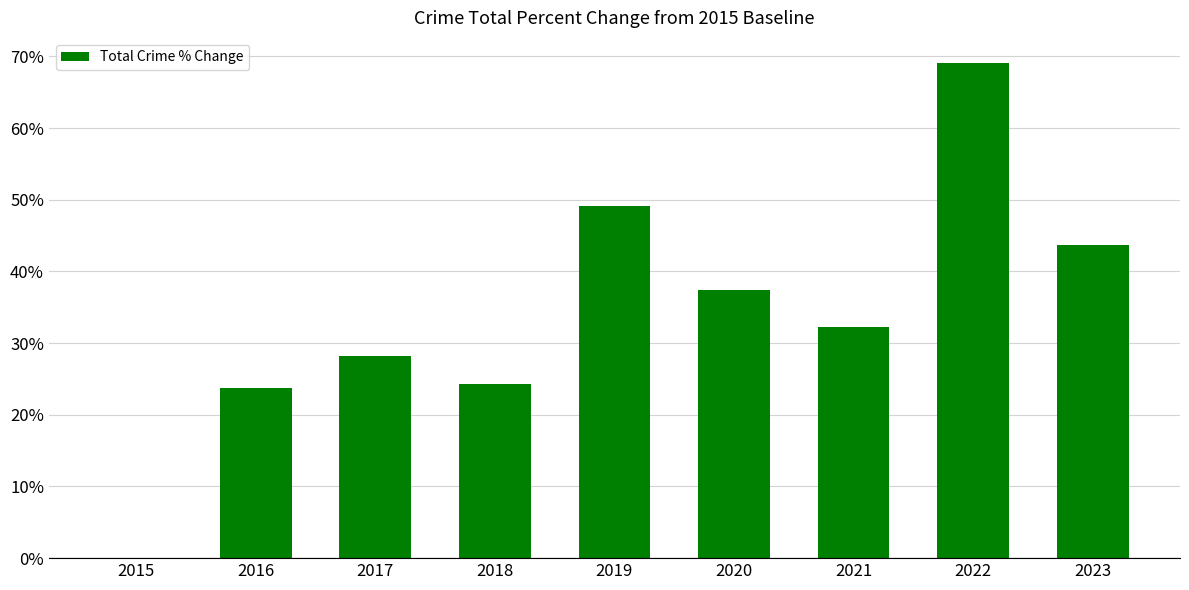

True or false: the data shows 19.0 at 2019.

False